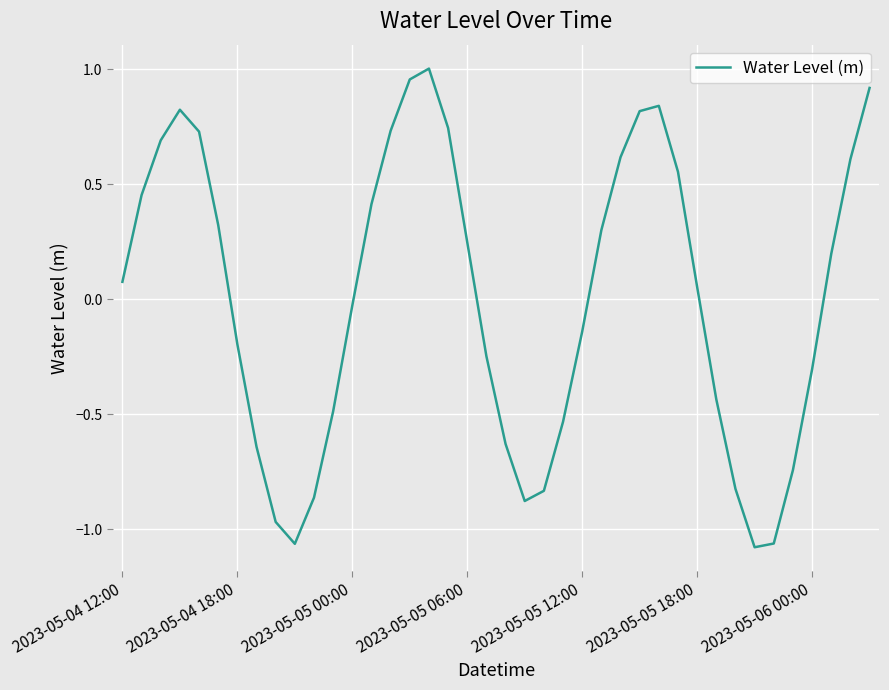

What is the difference between the maximum and minimum values?

2.1